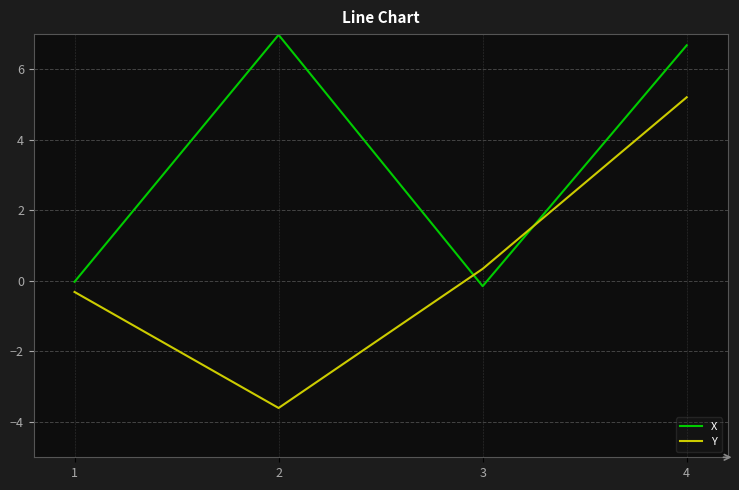

How many lines are shown in the chart?

2